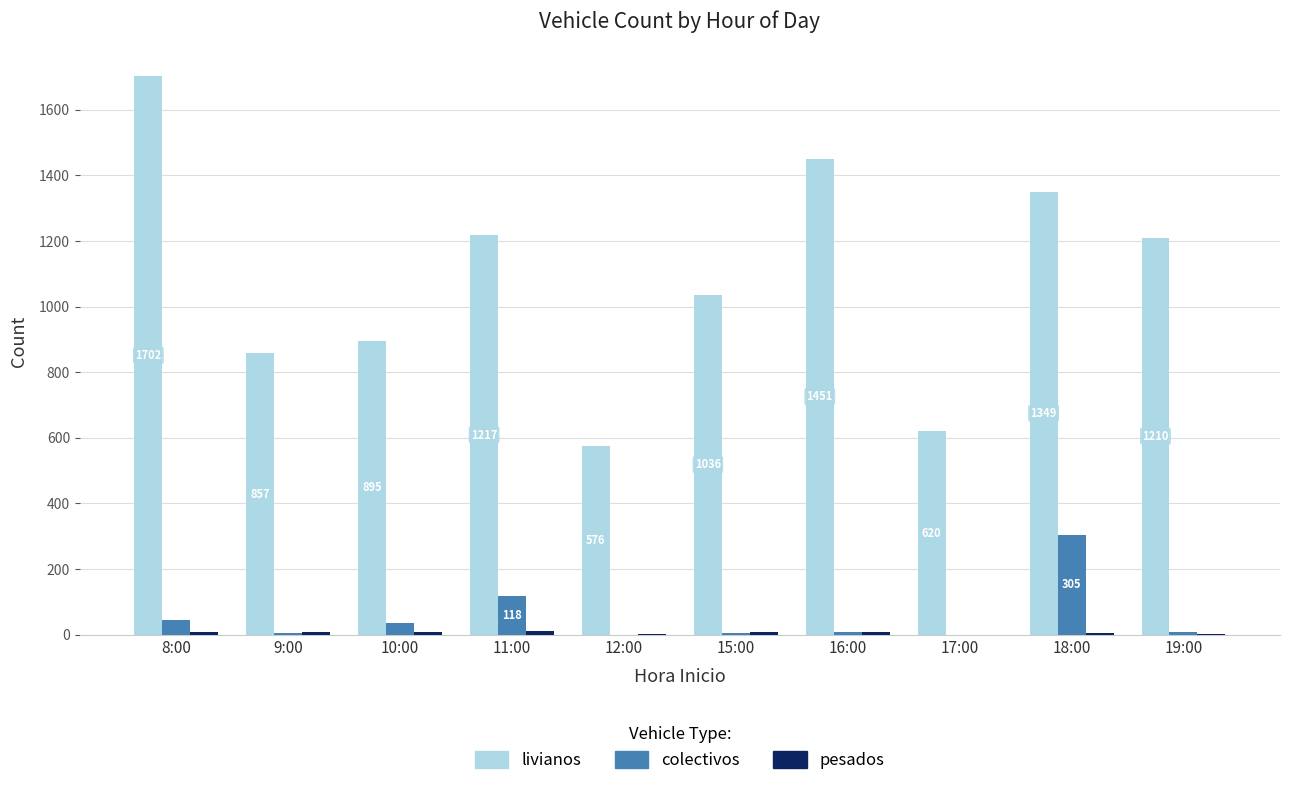

What is the total value across all series at 9:00?

868